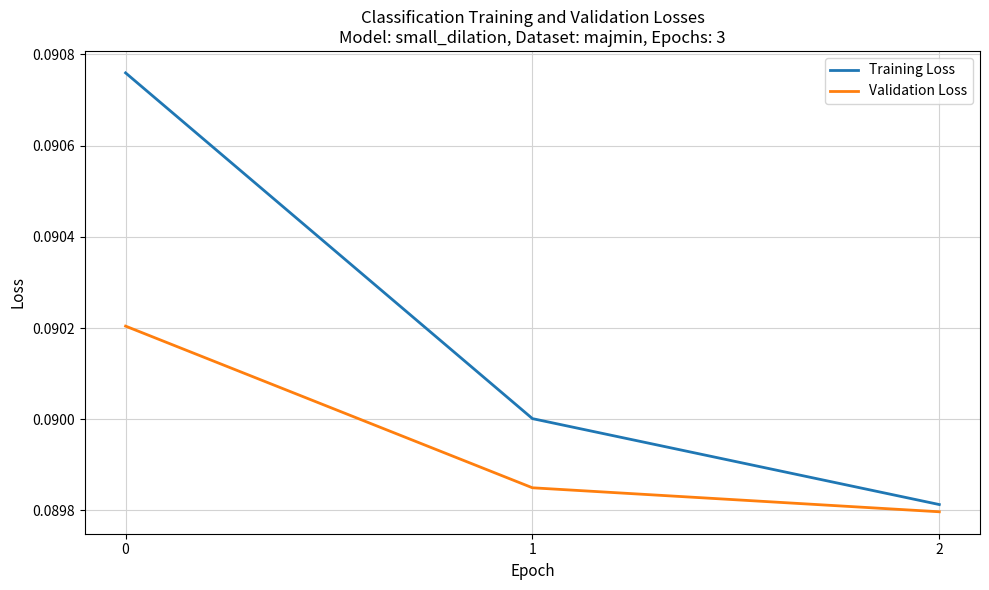

How many lines are shown in the chart?

2